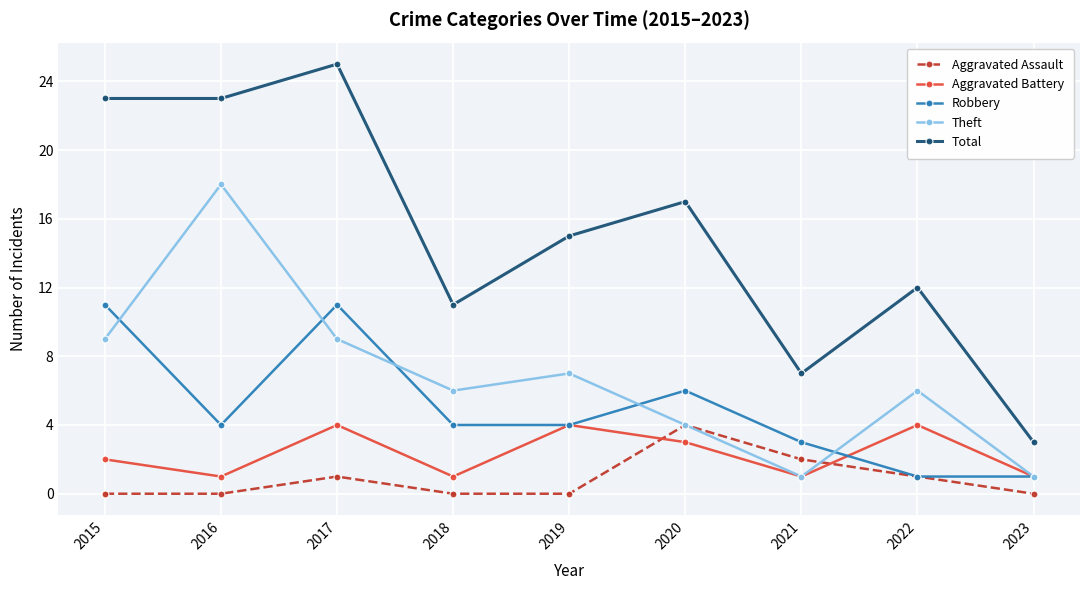

True or false: Theft and Total intersect in this chart.

False